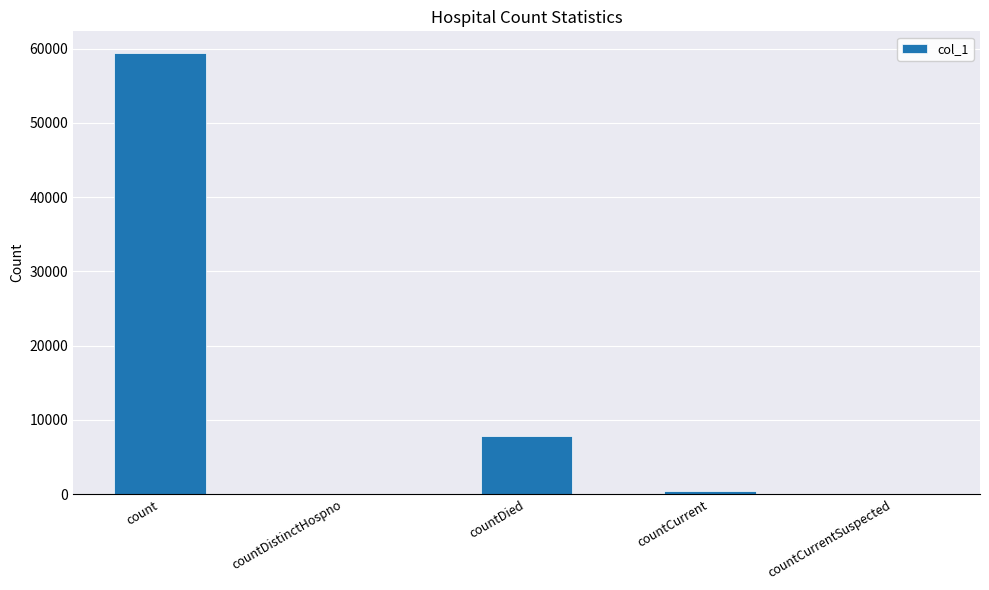

What is the sum of all values?

67677